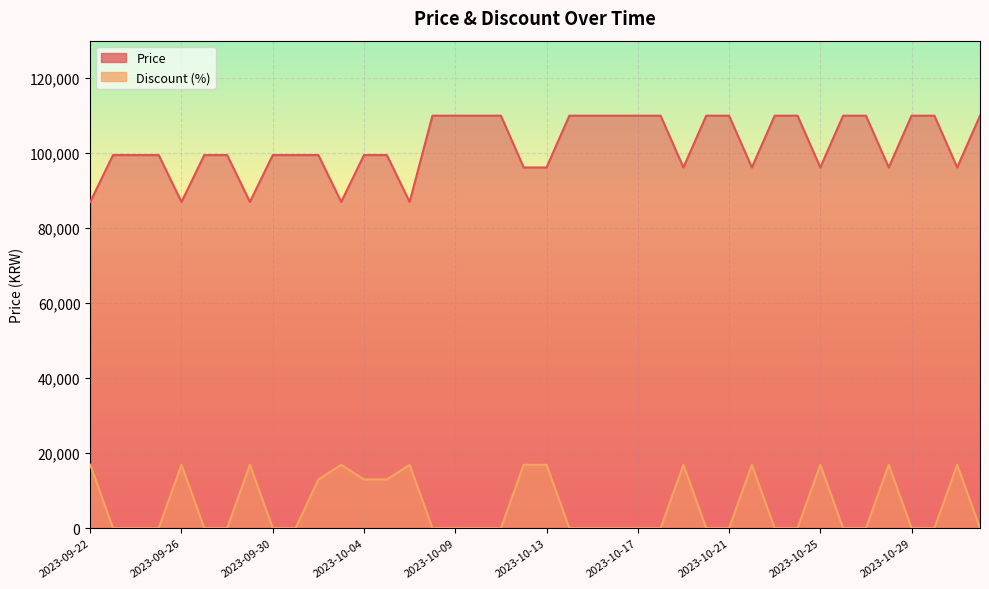

List the series in order of their overall mean, highest first.

Price, Discount